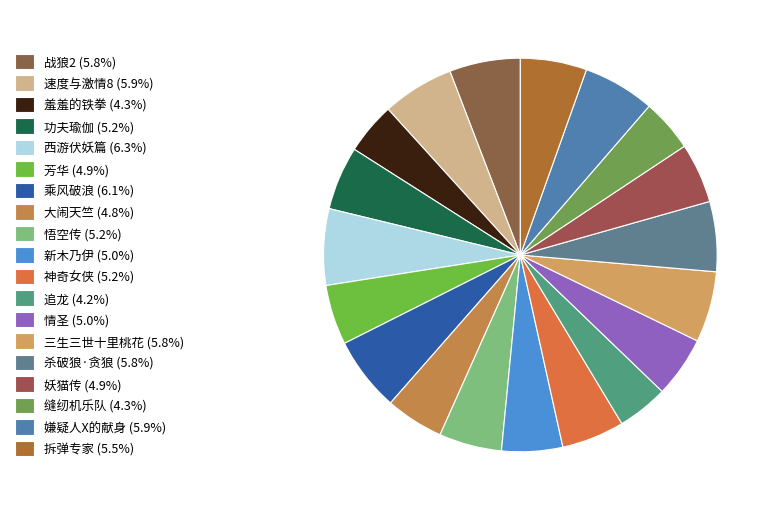

Does any single category account for the majority?

No